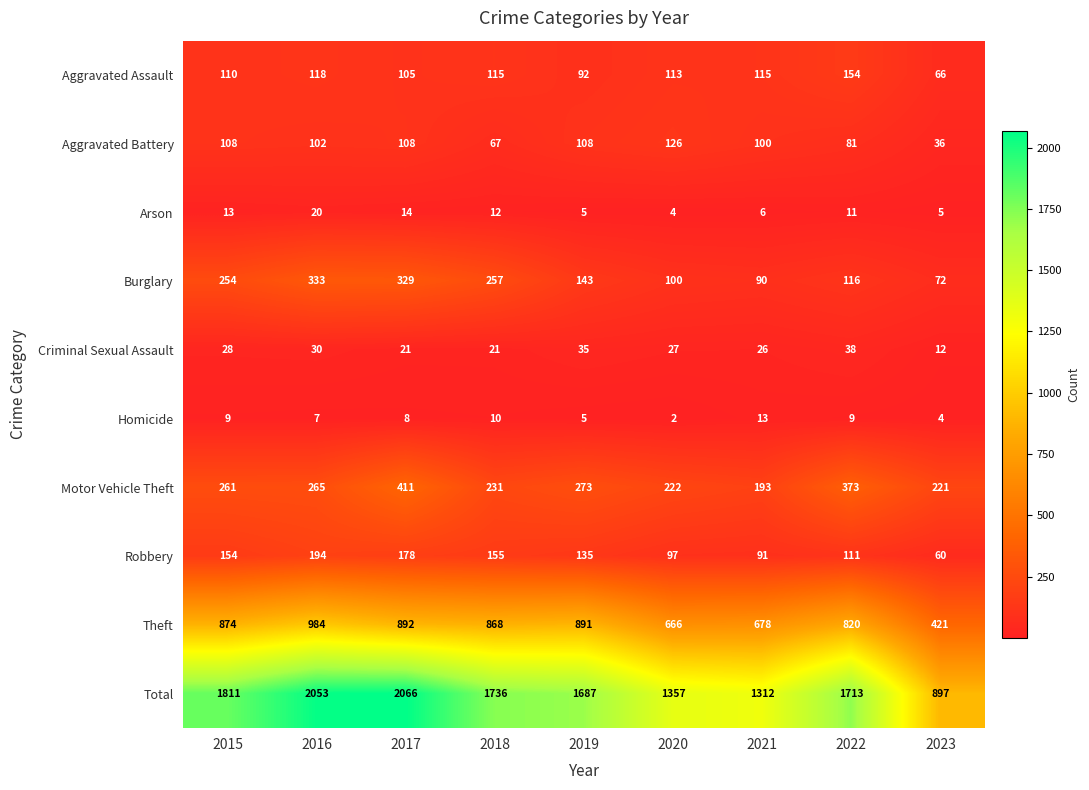

Which label corresponds to the smallest value in the chart?

2020